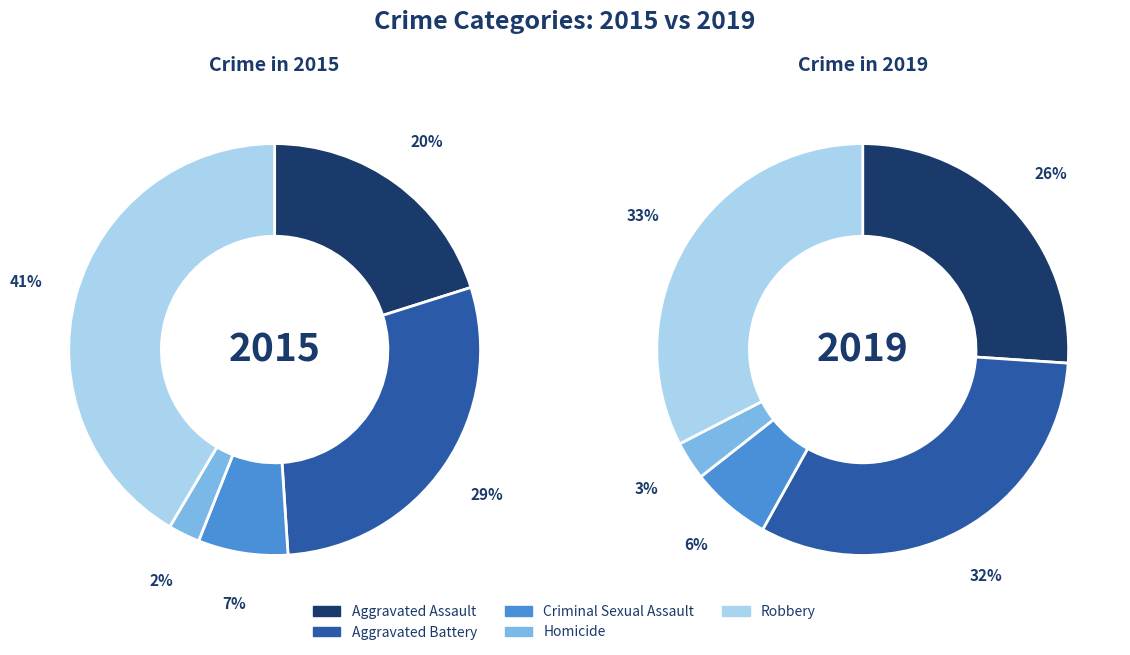

To the nearest percent, what portion does Robbery represent?

41%